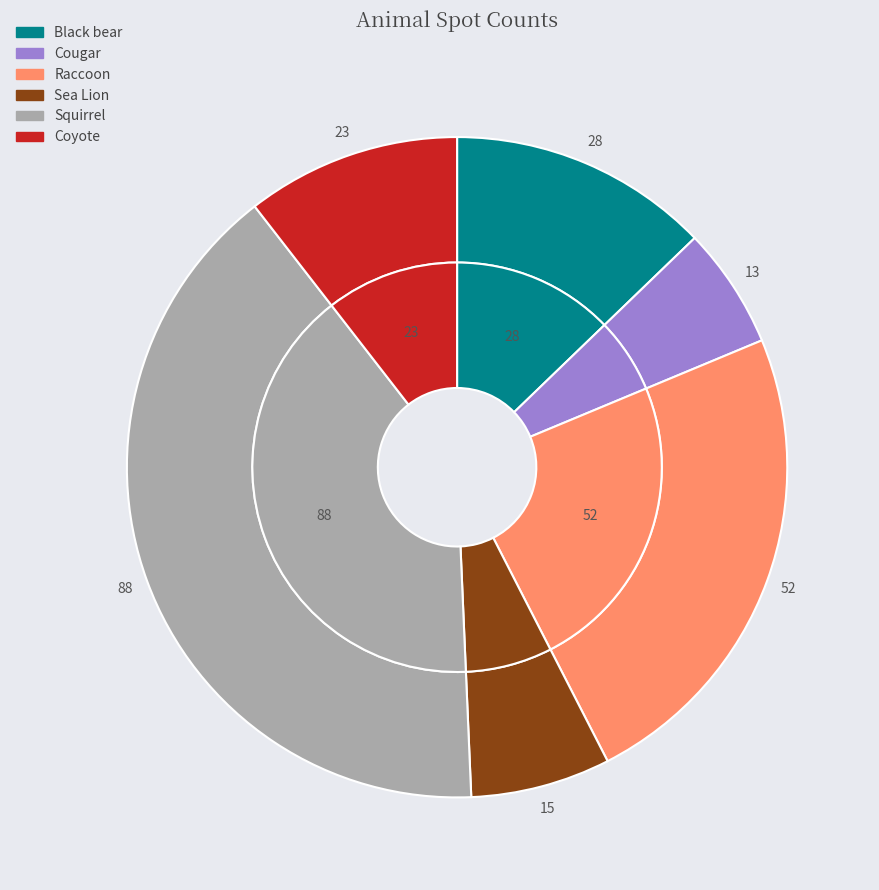

What is the ratio of the value at Black bear to the value at Sea Lion?

1.9